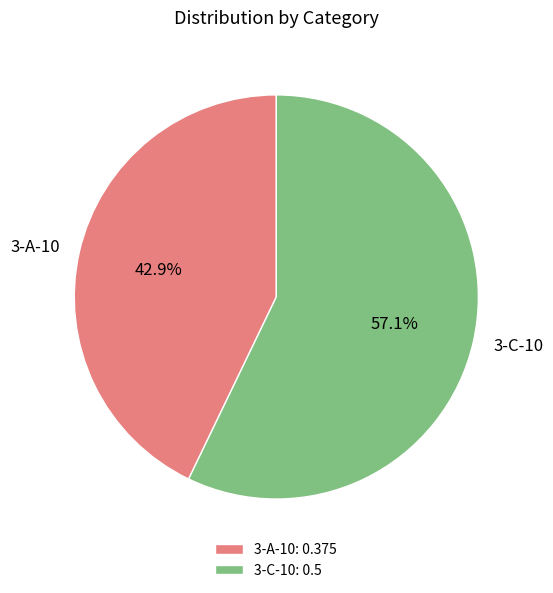

The 3-C-10 slice represents 45% of the pie. True or false?

False